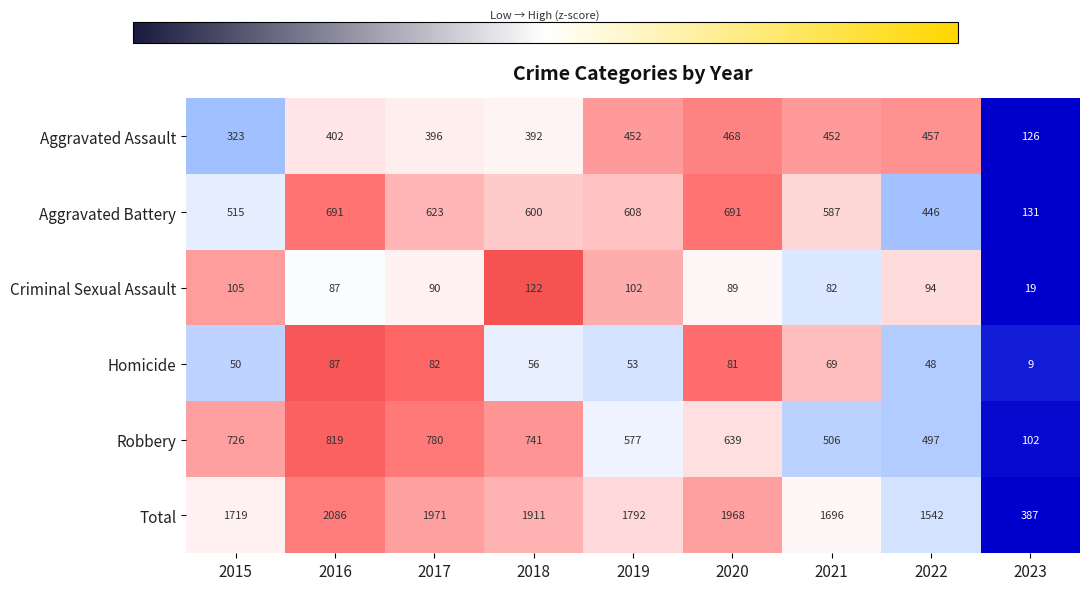

How many categories are shown in the chart?

9